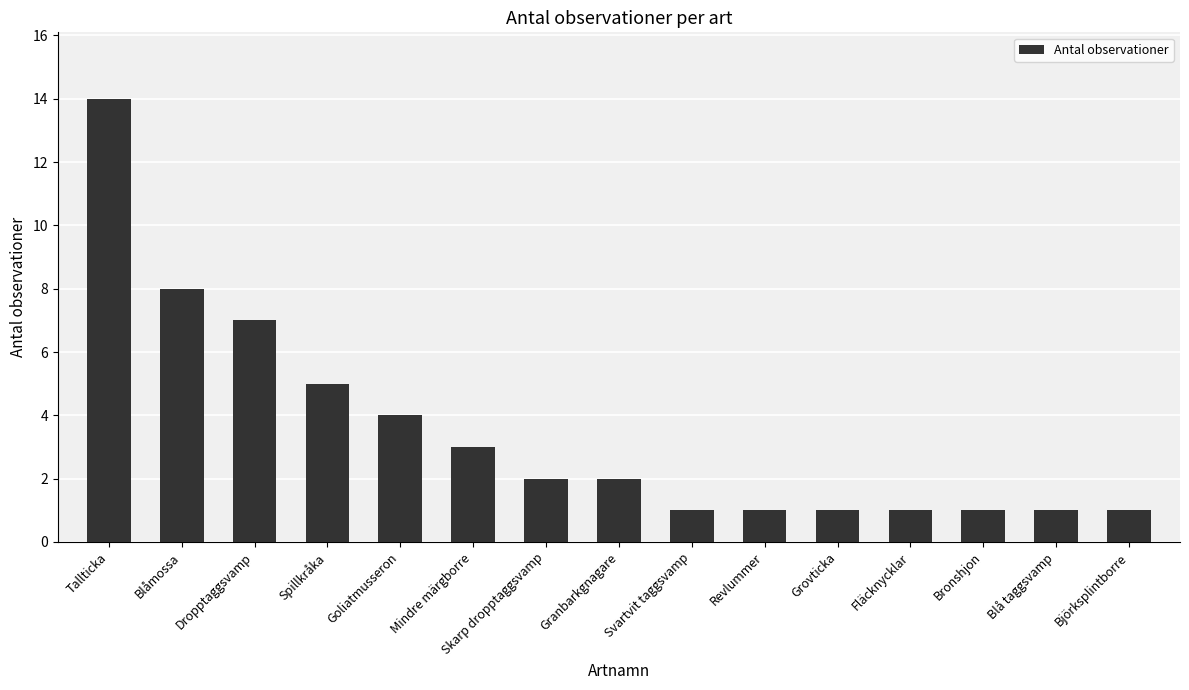

Is it true that the value at Skarp dropptaggsvamp is 2?

True